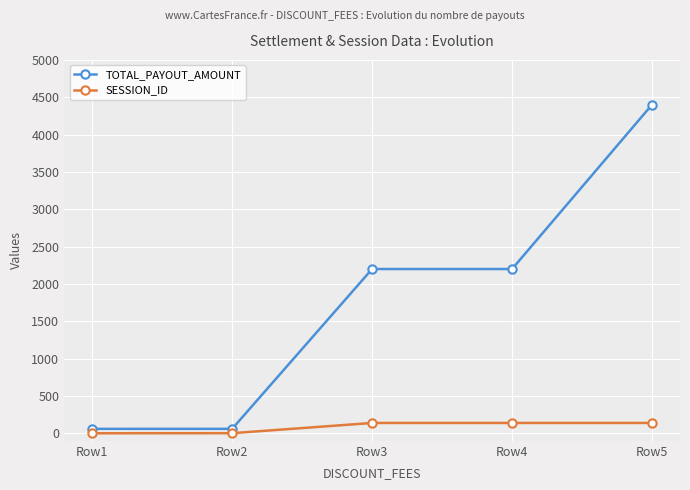

What is the difference between the maximum and second lowest values in the TOTAL_PAYOUT_AMOUNT series?

4340